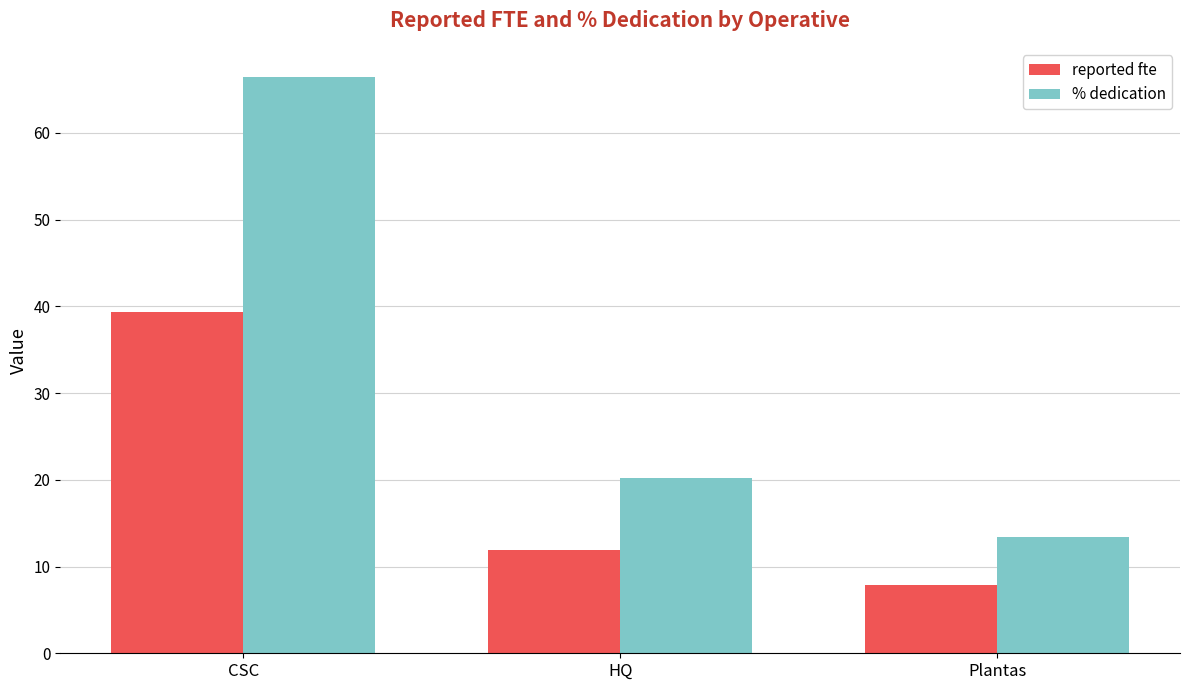

Rank the series by their average value, from highest to lowest.

% dedication, reported fte